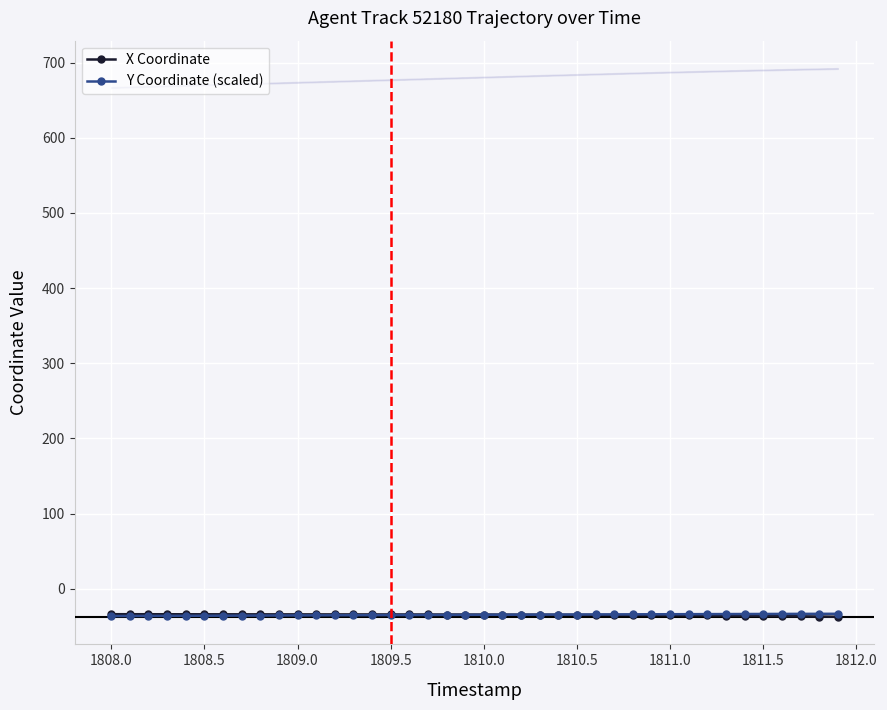

What are all the series names shown in the legend?

X Coordinate, Y Coordinate (scaled)